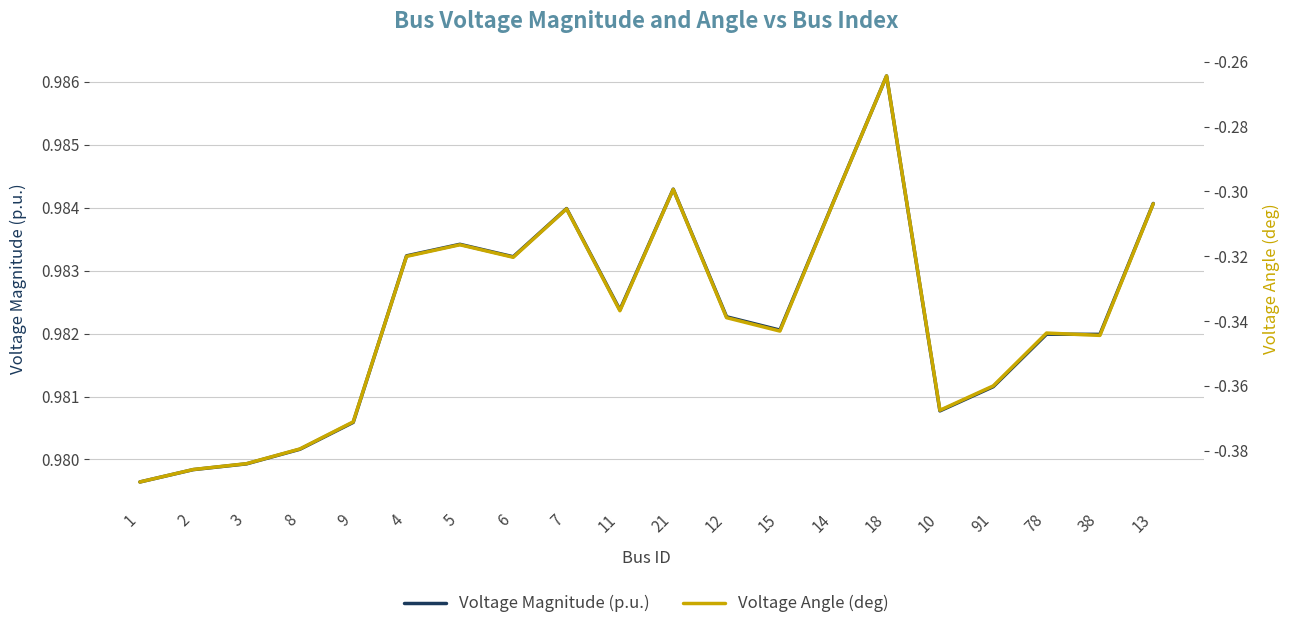

At which category is the sum across all series the highest?

18